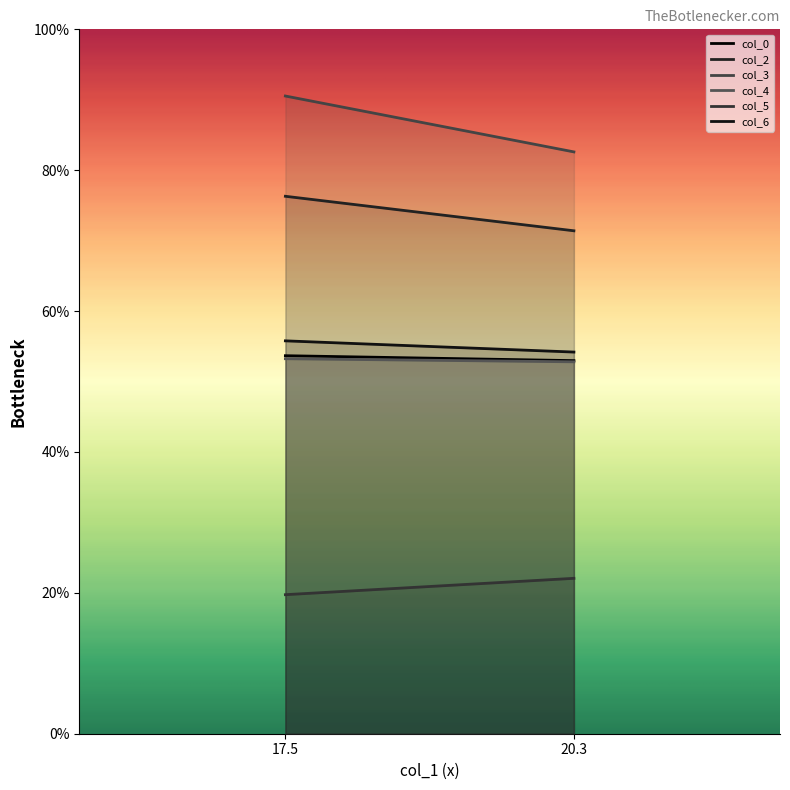

Rank the series by their maximum value, from highest to lowest.

col_3, col_2, col_6, col_0, col_4, col_5